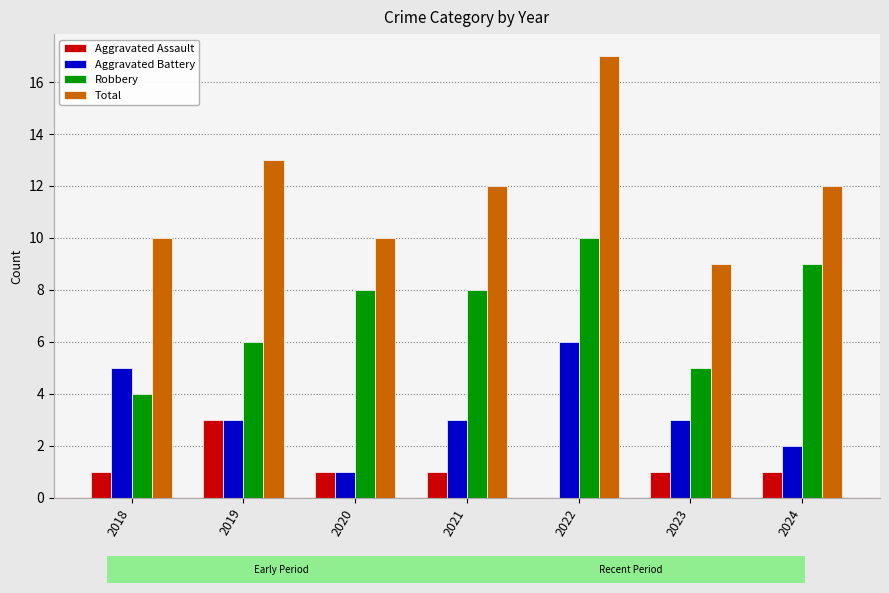

Is it true that Aggravated Assault equals 1 at 2020?

True